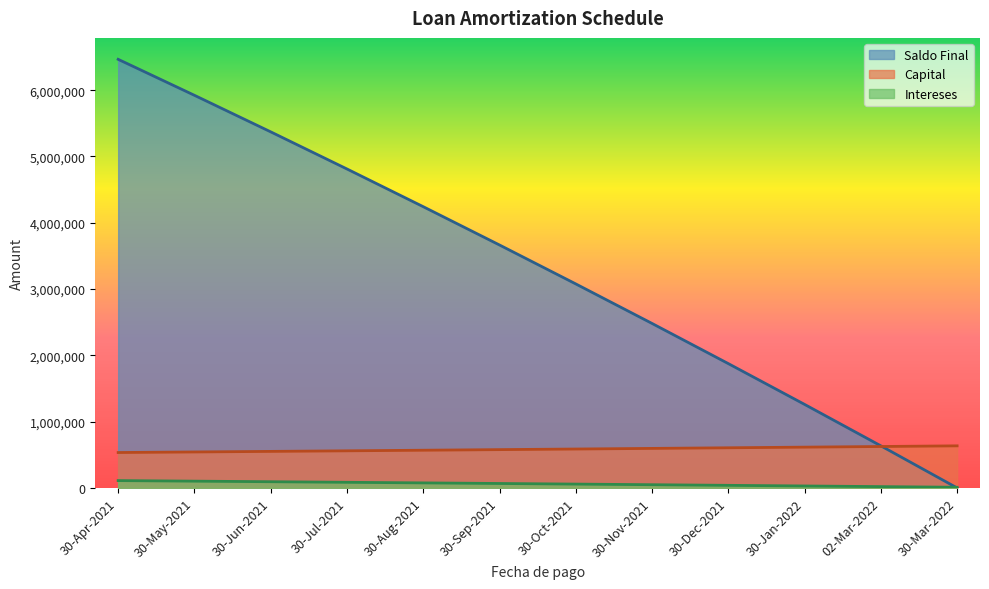

At which category is the sum across all series the highest?

30-Apr-2021